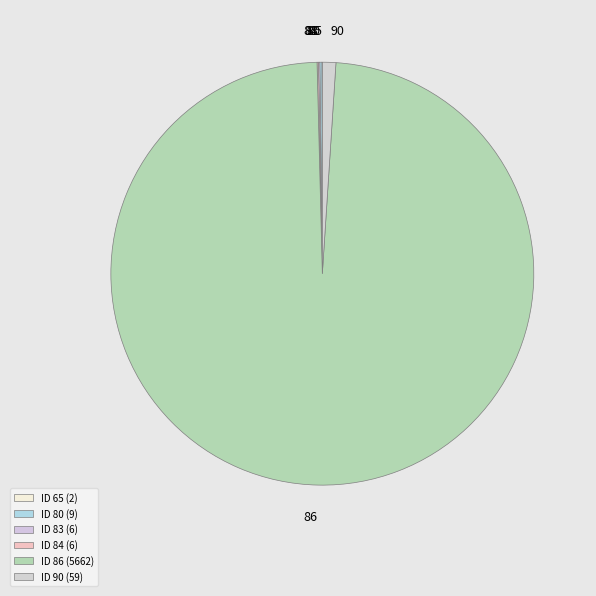

Which category has the smallest portion of the pie?

65